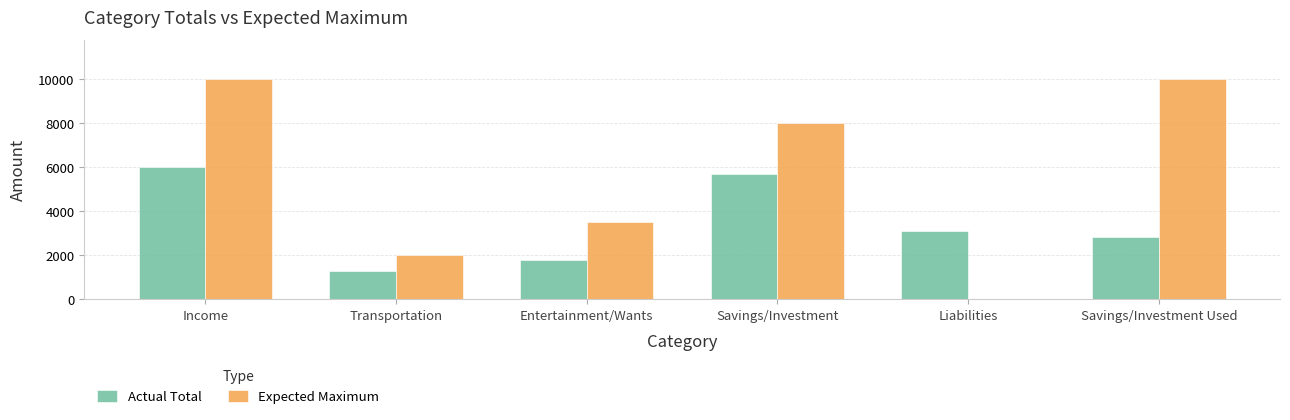

What is the maximum value for Expected Maximum?

10000